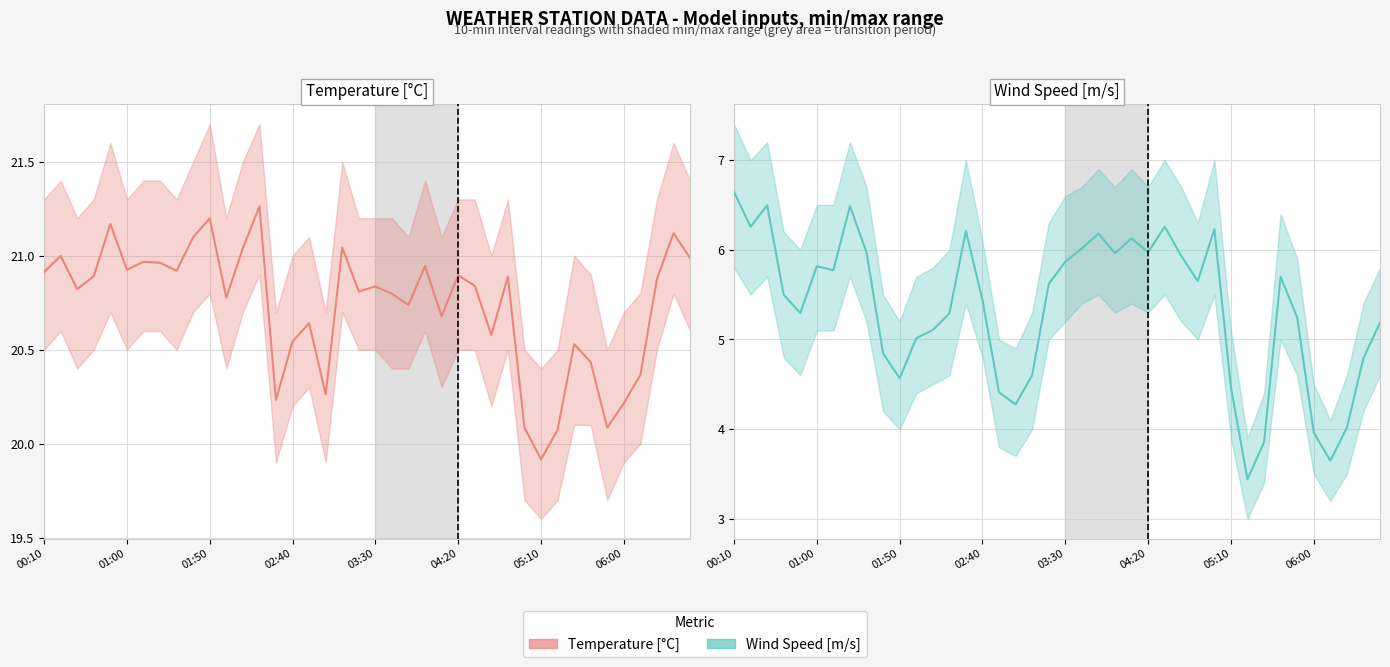

List the series in order of their overall mean, highest first.

Temperature [°C], Wind Speed [m/s]